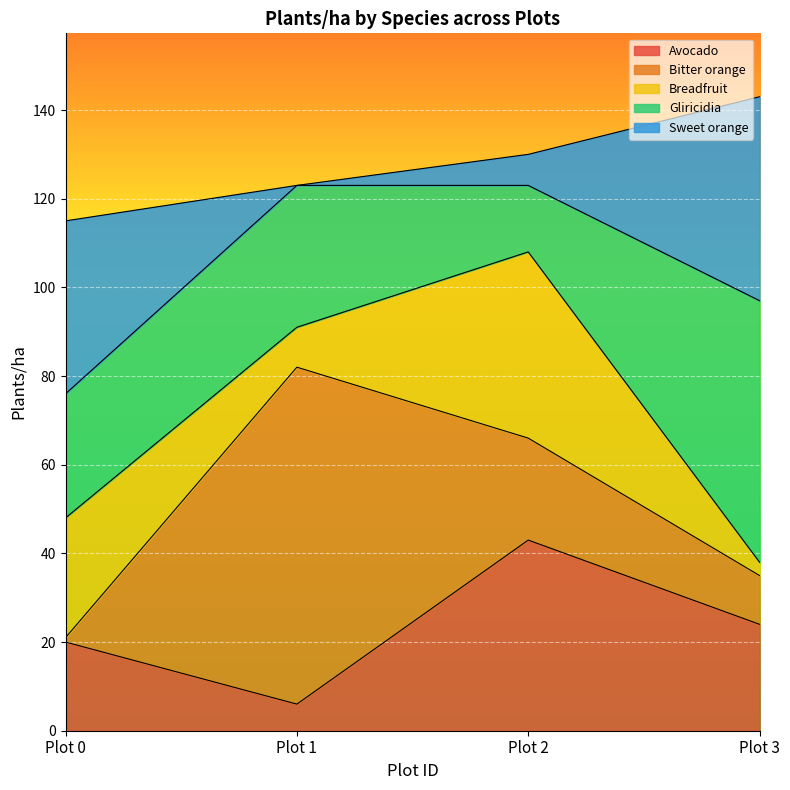

Which category has the highest value in the Avocado series?

Plot 2